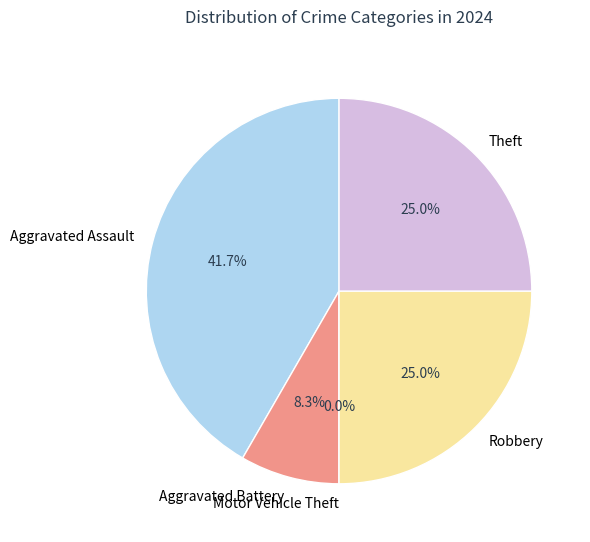

To the nearest percent, what is the combined percentage of Aggravated Assault and Theft?

67%